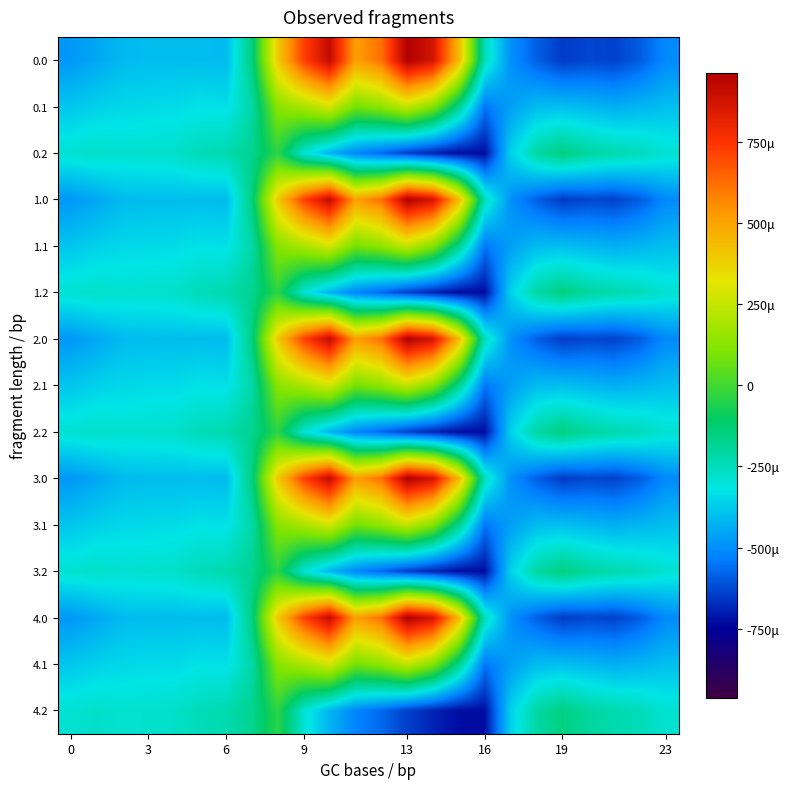

What is the greatest value displayed?

962.7